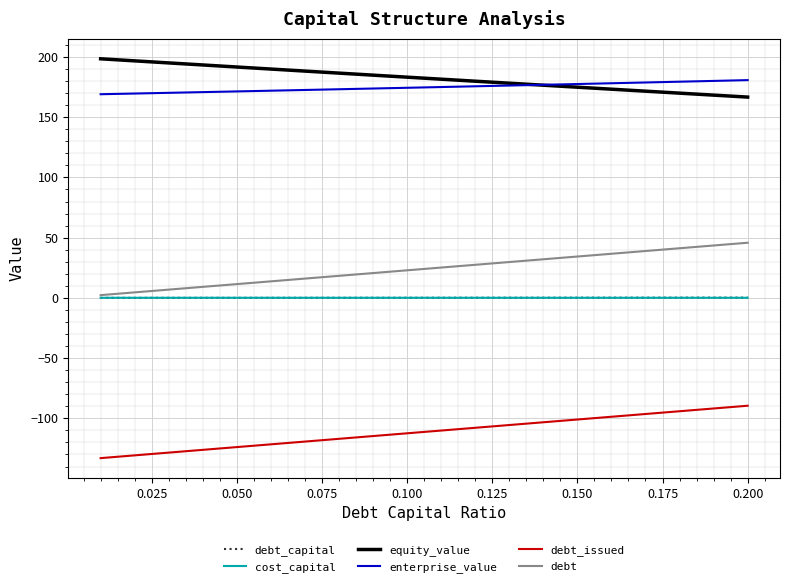

True or false: debt_issued and debt cross at least once.

False